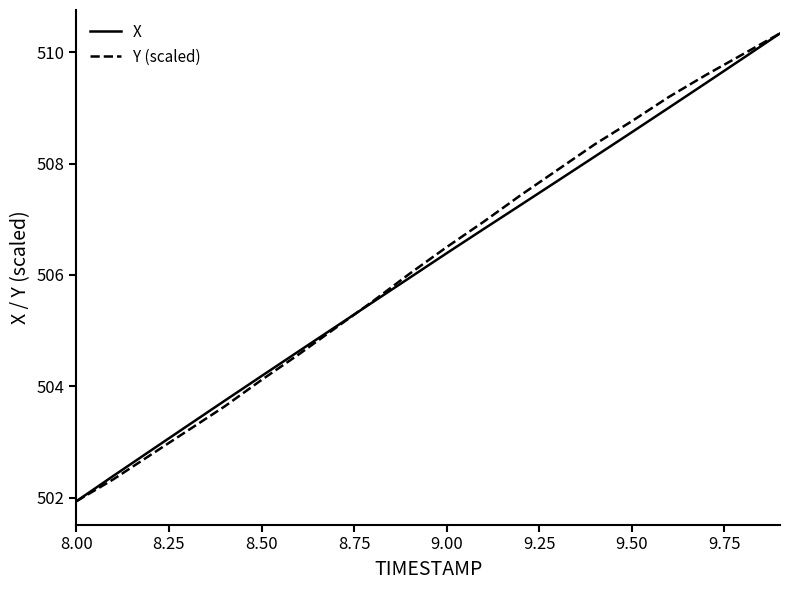

What are all the series names shown in the legend?

X, Y (scaled)